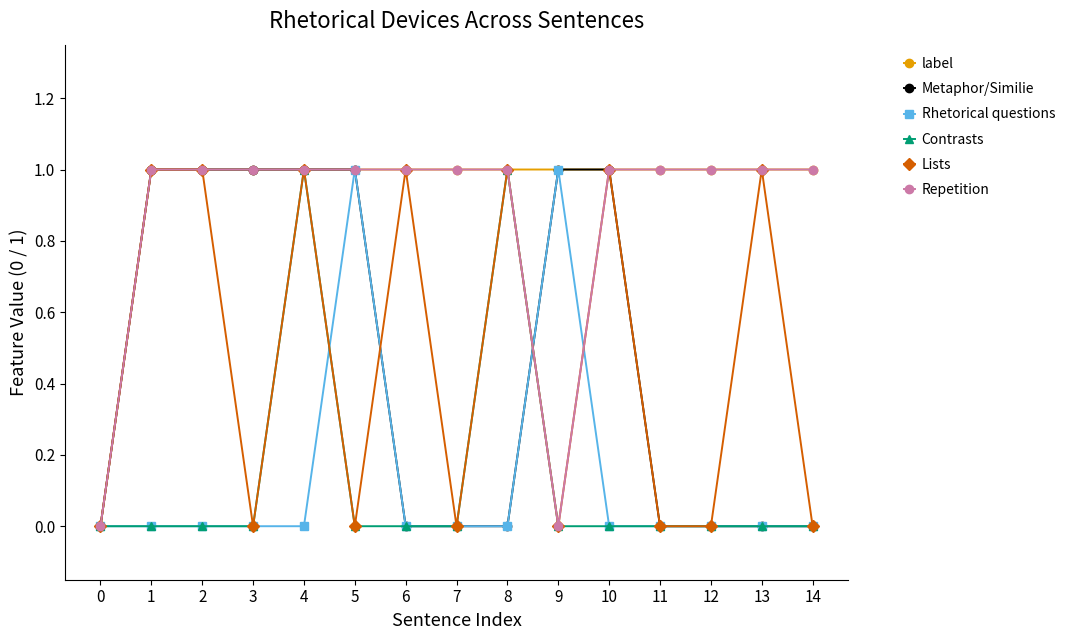

What is the maximum value shown in the chart?

1